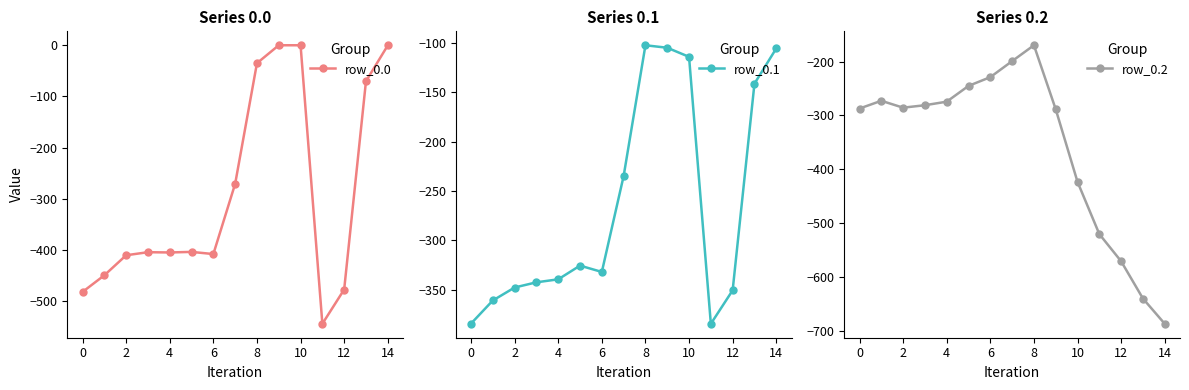

How many data points in row_0.0 are above -404?

7